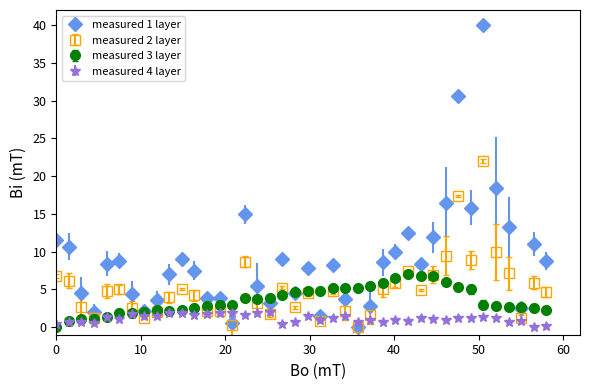

Which series ends up on top after the final intersection of measured 4 layer and measured 1 layer?

measured 1 layer